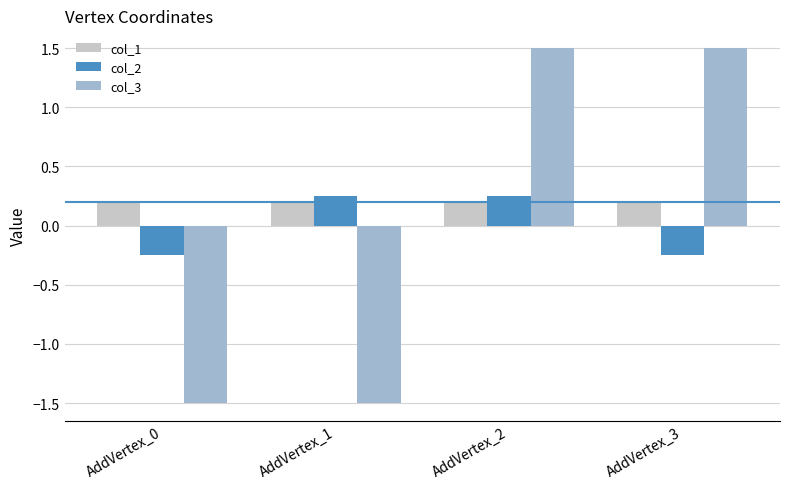

Which series has the largest total across all categories?

col_1